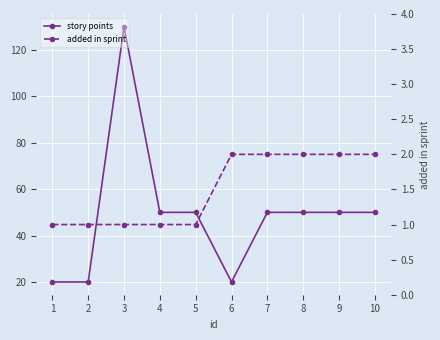

At which label is story points closest to 75?

4